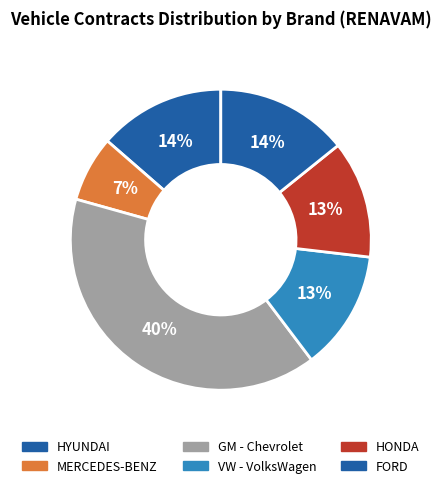

How many segments does this pie chart have?

6